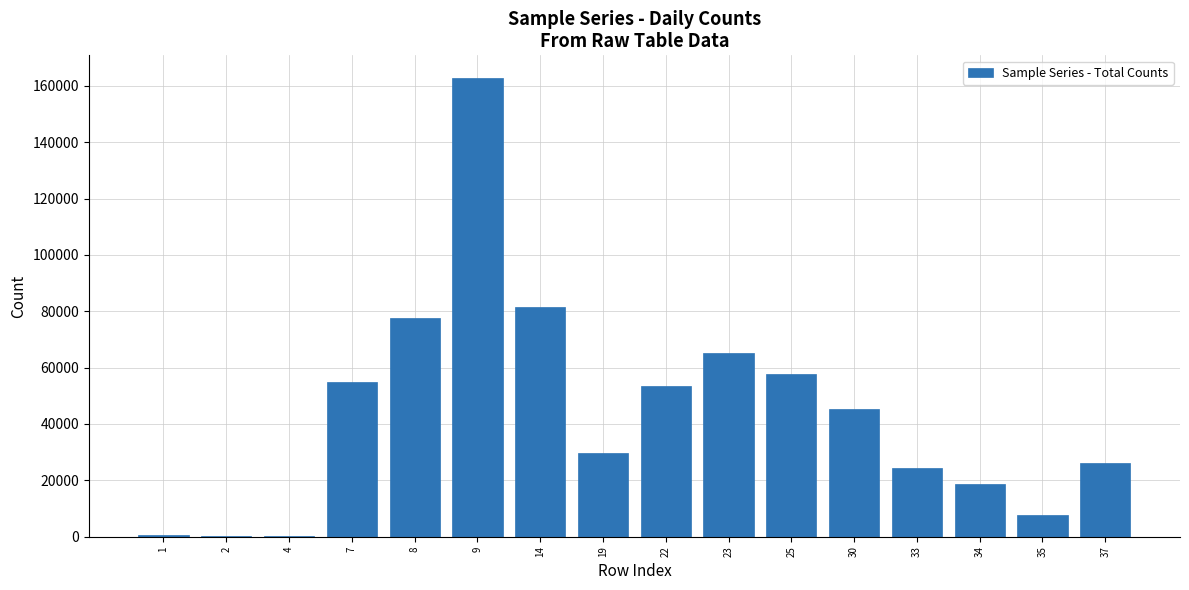

Which label corresponds to the largest value in the chart?

9